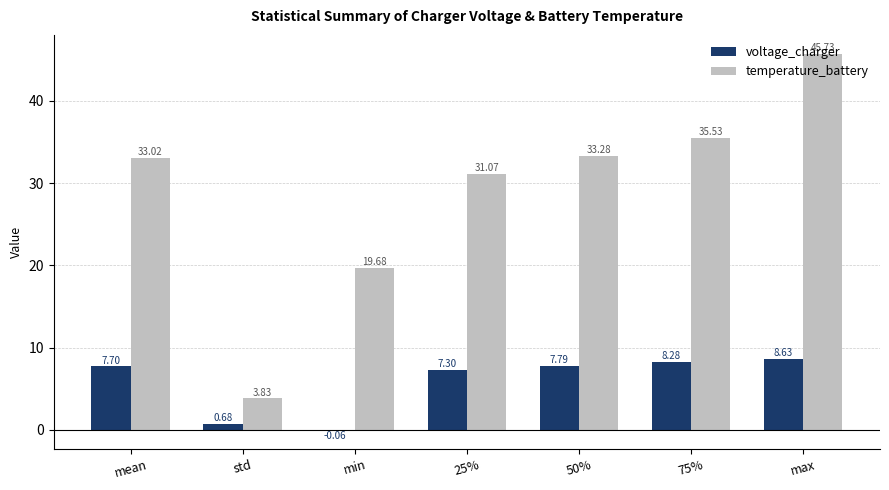

What is the sum of the temperature_battery values at max and 50%?

79.0